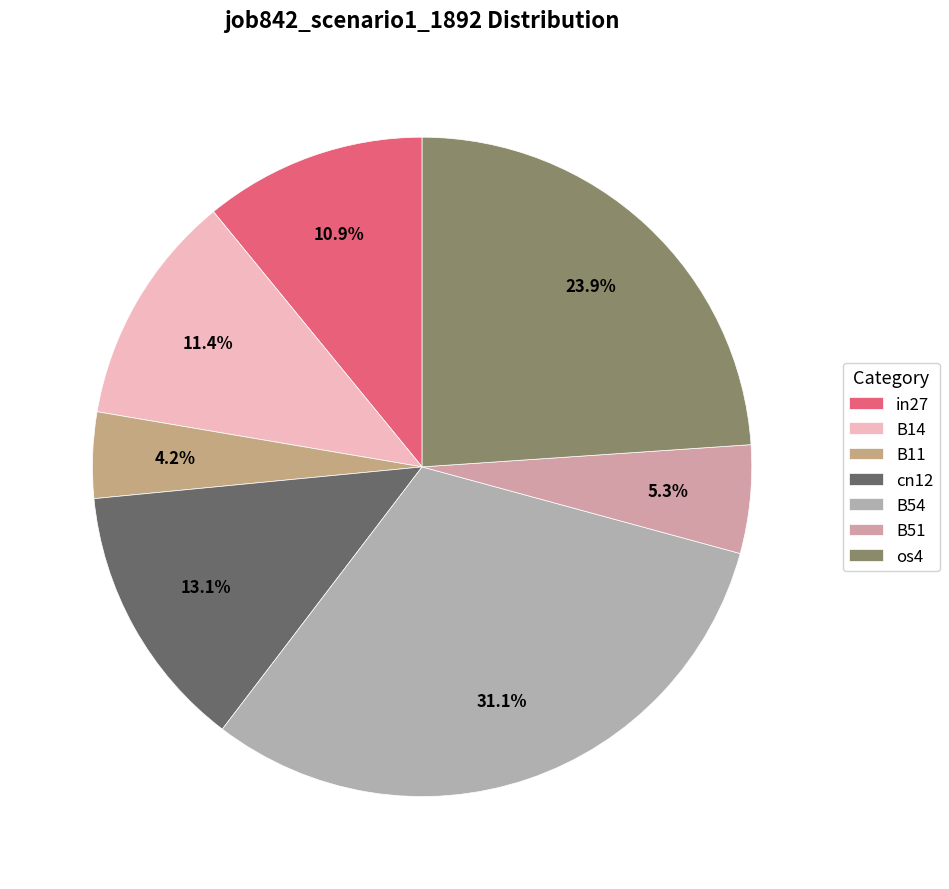

To the nearest percent, what portion does B51 represent?

5%